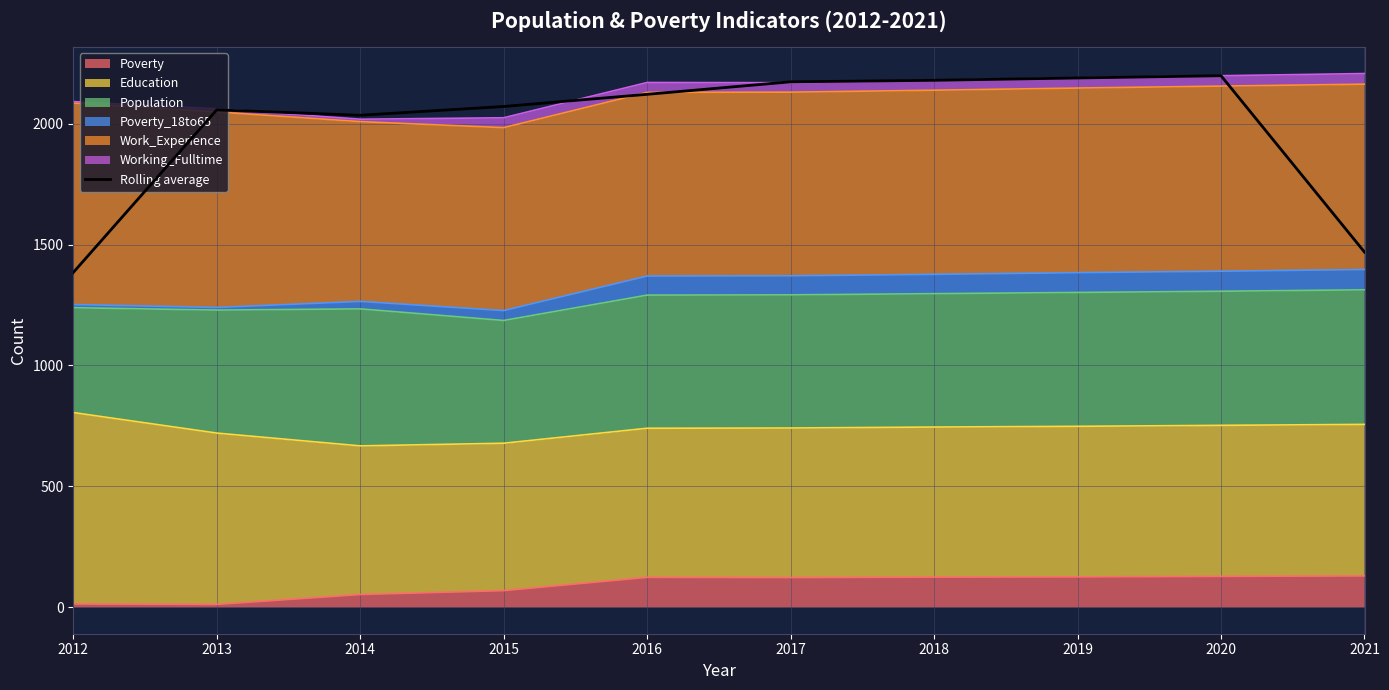

Does the chart have visible grid lines?

Yes